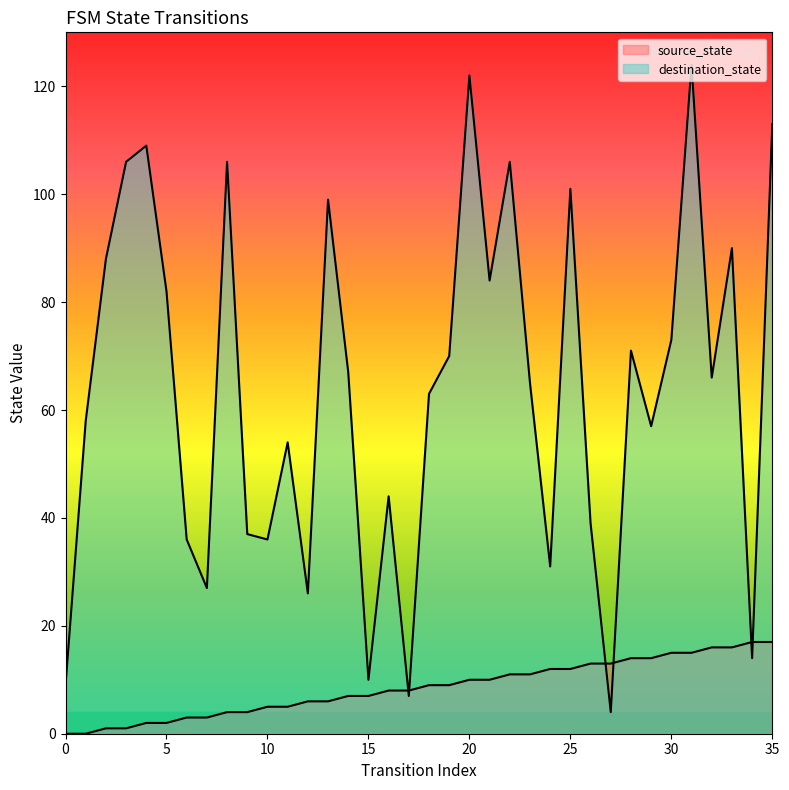

True or false: source_state has a value of 17 at 34.

True